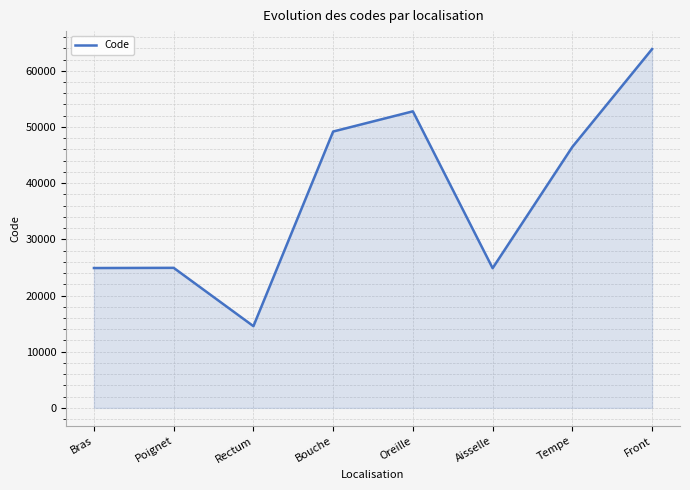

Which label corresponds to the smallest value in the chart?

Rectum